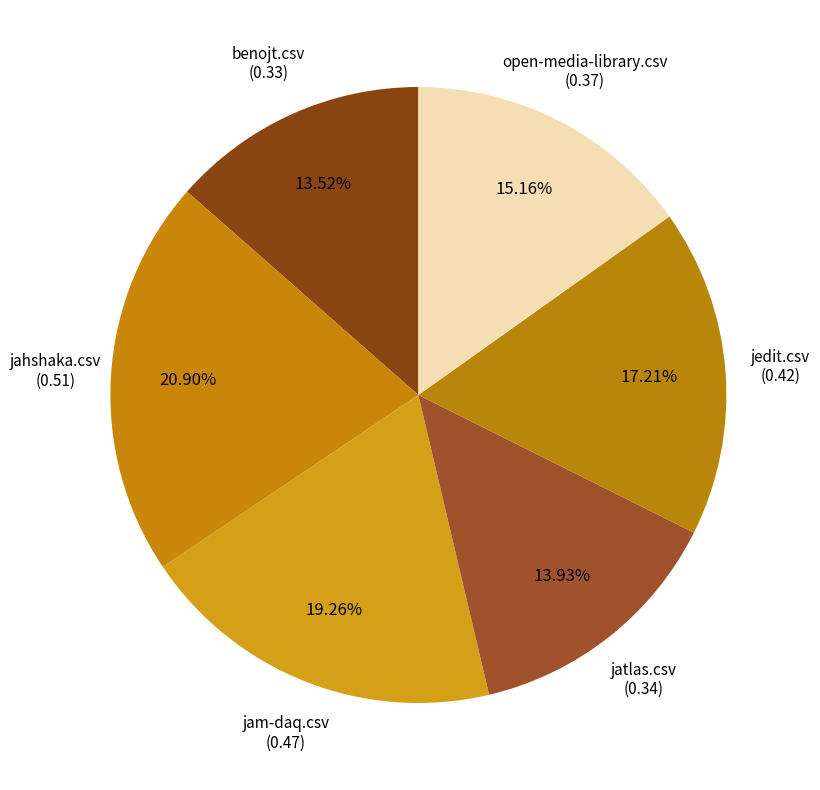

How many segments does this pie chart have?

6